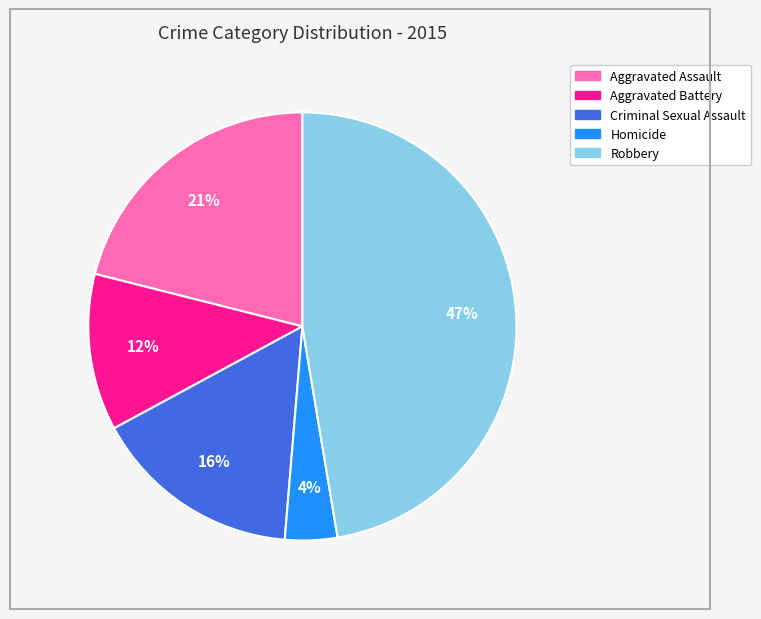

Count the number of slices in the pie.

5